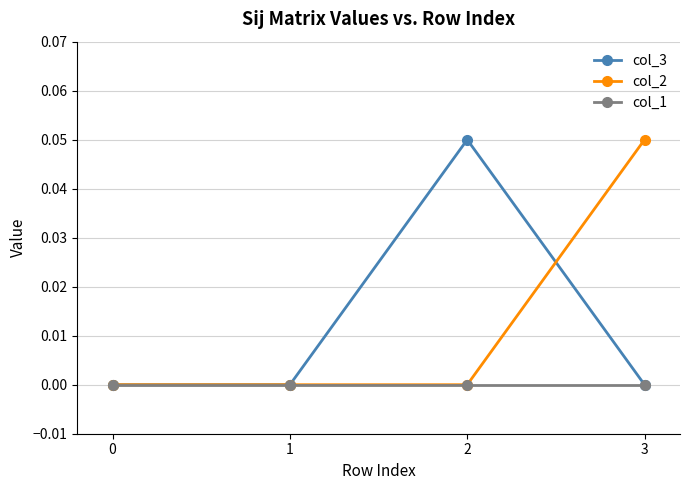

The col_2 series shows 0.0 at 0. True or false?

True